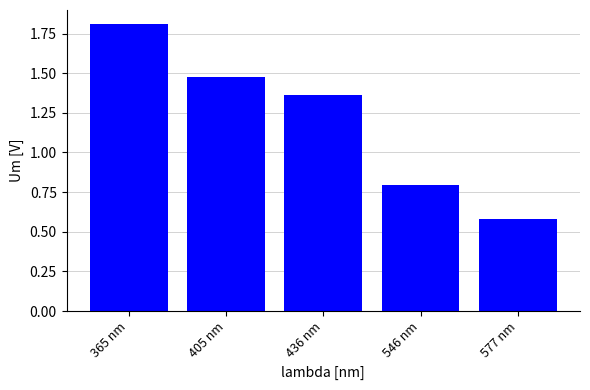

Count the number of categories in the chart.

5